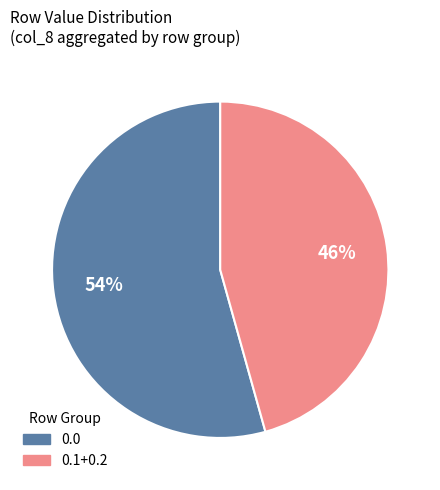

To the nearest percent, what is the combined percentage of 0.0 and 0.1+0.2?

100%